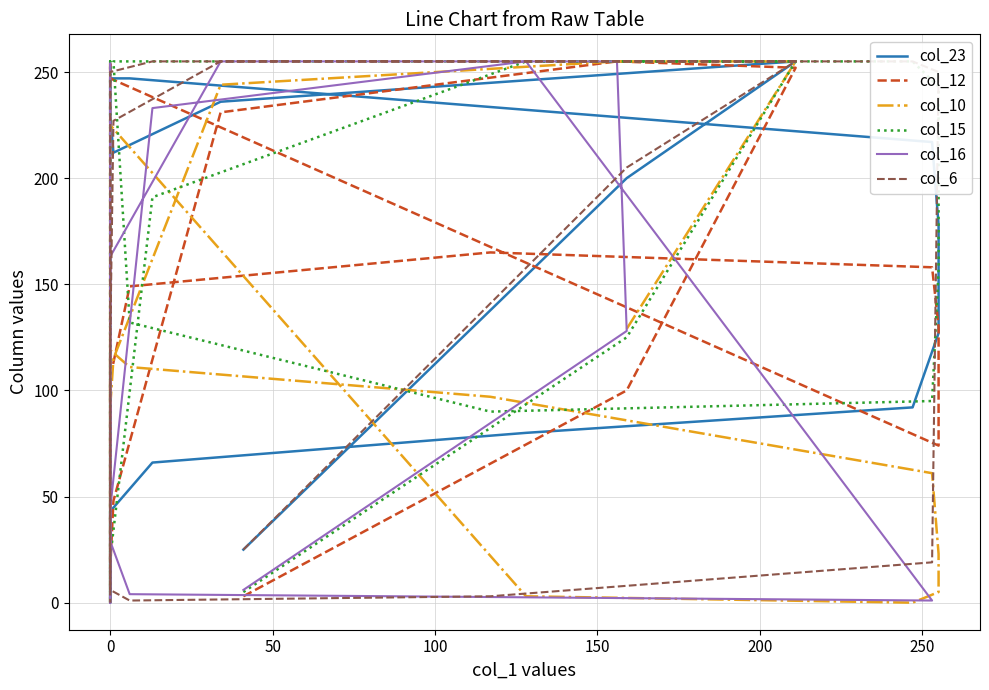

What is the average value?

67